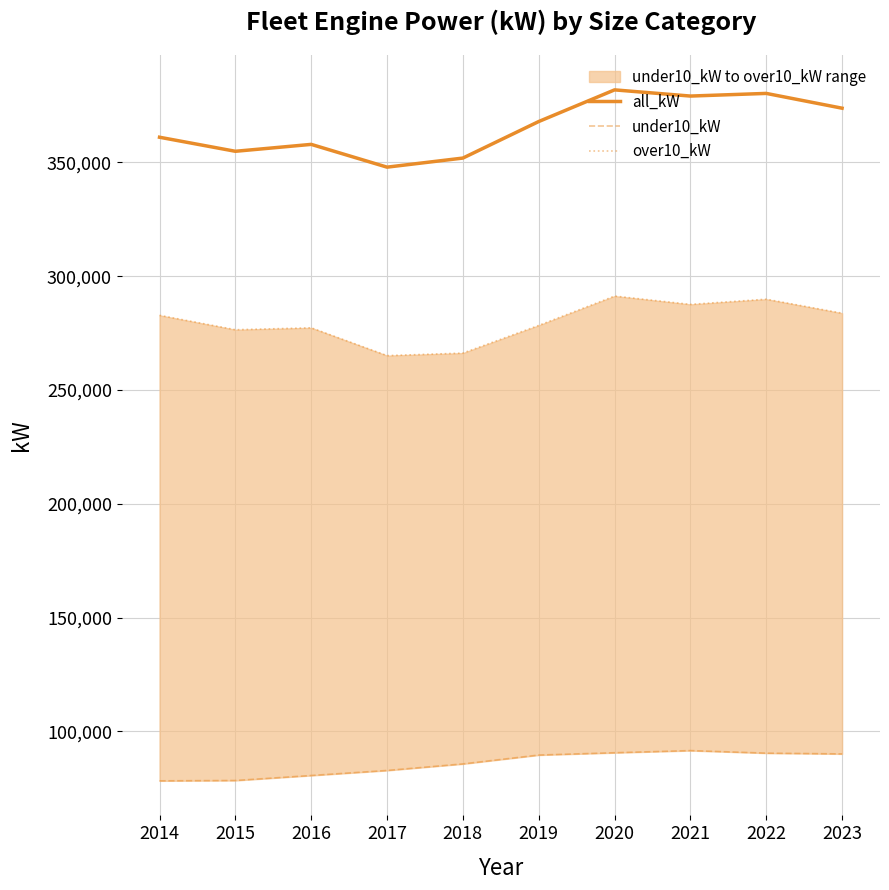

Does the chart display data point markers on the line(s)?

No